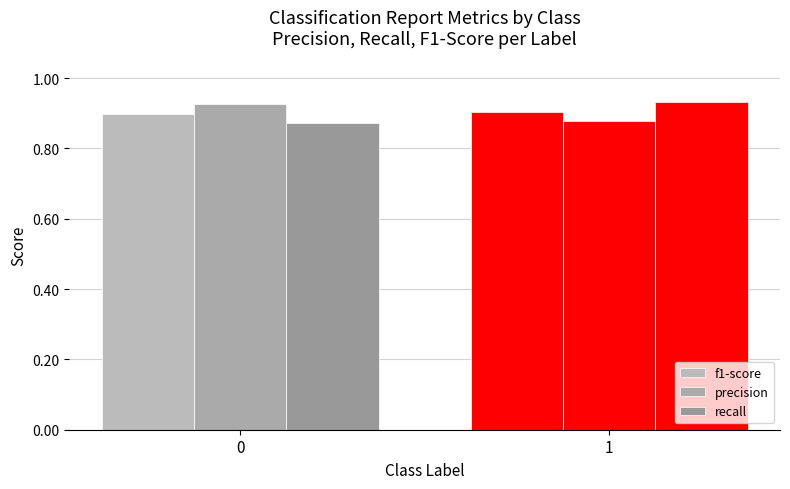

At how many categories does at least one series exceed 0?

2